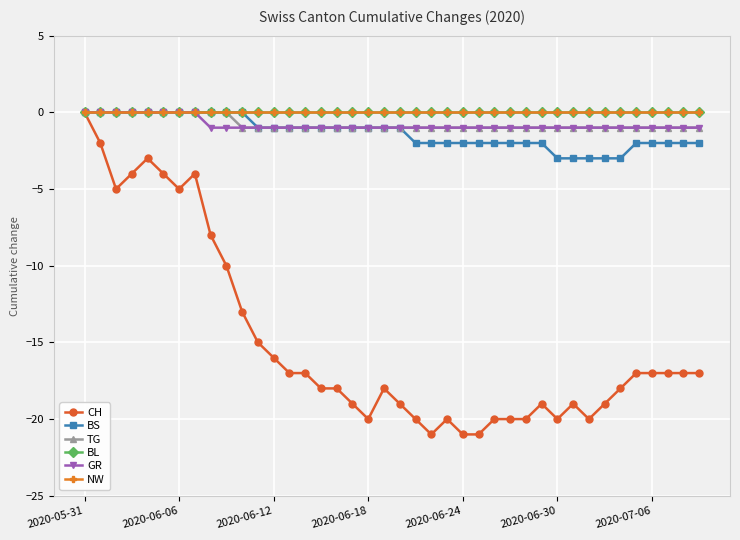

Is this an area chart (filled region under the line)?

No